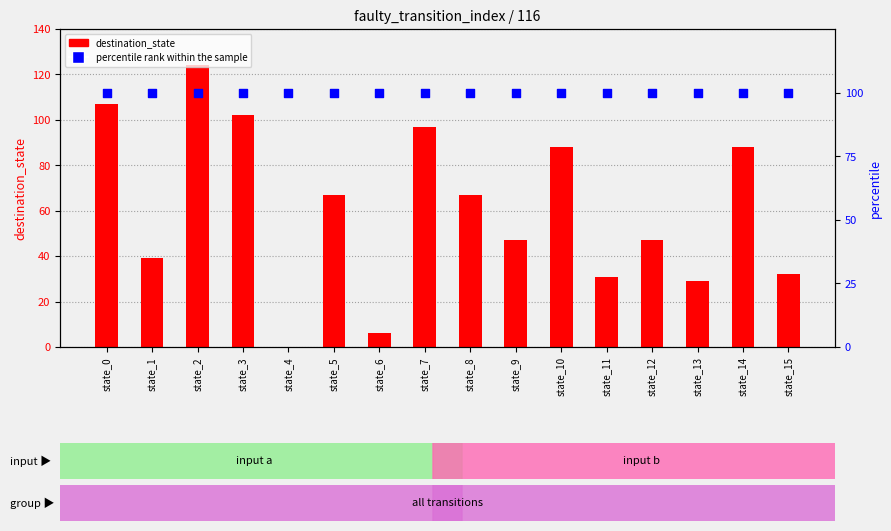

Which series contains the lowest Y value?

destination_state